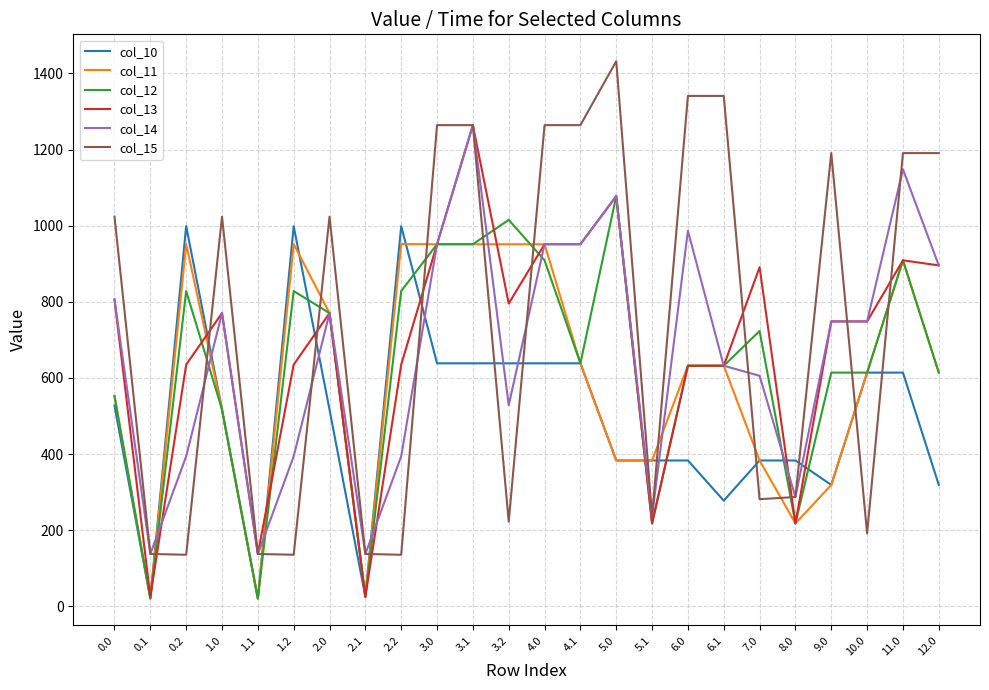

Where is the first local maximum for col_11?

0.2